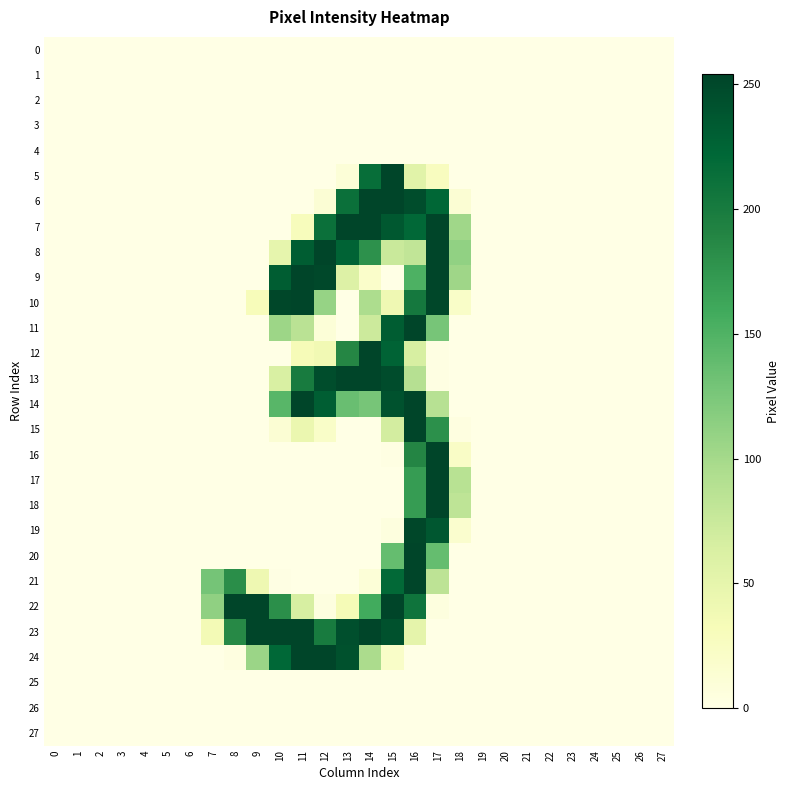

Reading left to right, transcribe all the data shown in this chart.

0: 0=0	1=0	2=0	3=0	4=0	5=0	6=0	7=0	8=0	9=0	10=0	11=0	12=0	13=0	14=0	15=0	16=0	17=0	18=0	19=0	20=0	21=0	22=0	23=0	24=0	25=0	26=0	27=0
1: 0=0	1=0	2=0	3=0	4=0	5=0	6=0	7=0	8=0	9=0	10=0	11=0	12=0	13=0	14=0	15=0	16=0	17=0	18=0	19=0	20=0	21=0	22=0	23=0	24=0	25=0	26=0	27=0
2: 0=0	1=0	2=0	3=0	4=0	5=0	6=0	7=0	8=0	9=0	10=0	11=0	12=0	13=0	14=0	15=0	16=0	17=0	18=0	19=0	20=0	21=0	22=0	23=0	24=0	25=0	26=0	27=0
3: 0=0	1=0	2=0	3=0	4=0	5=0	6=0	7=0	8=0	9=0	10=0	11=0	12=0	13=0	14=0	15=0	16=0	17=0	18=0	19=0	20=0	21=0	22=0	23=0	24=0	25=0	26=0	27=0
4: 0=0	1=0	2=0	3=0	4=0	5=0	6=0	7=0	8=0	9=0	10=0	11=0	12=0	13=0	14=0	15=0	16=0	17=0	18=0	19=0	20=0	21=0	22=0	23=0	24=0	25=0	26=0	27=0
5: 0=0	1=0	2=0	3=0	4=0	5=0	6=0	7=0	8=0	9=0	10=0	11=0	12=0	13=10	14=215	15=254	16=55	17=27	18=0	19=0	20=0	21=0	22=0	23=0	24=0	25=0	26=0	27=0
6: 0=0	1=0	2=0	3=0	4=0	5=0	6=0	7=0	8=0	9=0	10=0	11=0	12=12	13=212	14=254	15=254	16=246	17=223	18=13	19=0	20=0	21=0	22=0	23=0	24=0	25=0	26=0	27=0
7: 0=0	1=0	2=0	3=0	4=0	5=0	6=0	7=0	8=0	9=0	10=0	11=29	12=212	13=254	14=254	15=236	16=221	17=254	18=103	19=0	20=0	21=0	22=0	23=0	24=0	25=0	26=0	27=0
8: 0=0	1=0	2=0	3=0	4=0	5=0	6=0	7=0	8=0	9=0	10=49	11=232	12=254	13=226	14=179	15=75	16=81	17=254	18=112	19=0	20=0	21=0	22=0	23=0	24=0	25=0	26=0	27=0
9: 0=0	1=0	2=0	3=0	4=0	5=0	6=0	7=0	8=0	9=0	10=232	11=254	12=251	13=59	14=19	15=0	16=151	17=254	18=104	19=0	20=0	21=0	22=0	23=0	24=0	25=0	26=0	27=0
10: 0=0	1=0	2=0	3=0	4=0	5=0	6=0	7=0	8=0	9=31	10=252	11=254	12=109	13=0	14=95	15=40	16=203	17=252	18=21	19=0	20=0	21=0	22=0	23=0	24=0	25=0	26=0	27=0
11: 0=0	1=0	2=0	3=0	4=0	5=0	6=0	7=0	8=0	9=0	10=105	11=86	12=10	13=0	14=73	15=232	16=254	17=127	18=0	19=0	20=0	21=0	22=0	23=0	24=0	25=0	26=0	27=0
12: 0=0	1=0	2=0	3=0	4=0	5=0	6=0	7=0	8=0	9=0	10=0	11=32	12=38	13=188	14=254	15=226	16=65	17=2	18=0	19=0	20=0	21=0	22=0	23=0	24=0	25=0	26=0	27=0
13: 0=0	1=0	2=0	3=0	4=0	5=0	6=0	7=0	8=0	9=0	10=63	11=200	12=246	13=254	14=254	15=247	16=89	17=2	18=0	19=0	20=0	21=0	22=0	23=0	24=0	25=0	26=0	27=0
14: 0=0	1=0	2=0	3=0	4=0	5=0	6=0	7=0	8=0	9=0	10=145	11=254	12=231	13=135	14=127	15=242	16=254	17=88	18=0	19=0	20=0	21=0	22=0	23=0	24=0	25=0	26=0	27=0
15: 0=0	1=0	2=0	3=0	4=0	5=0	6=0	7=0	8=0	9=0	10=13	11=44	12=21	13=0	14=0	15=68	16=254	17=180	18=3	19=0	20=0	21=0	22=0	23=0	24=0	25=0	26=0	27=0
16: 0=0	1=0	2=0	3=0	4=0	5=0	6=0	7=0	8=0	9=0	10=0	11=0	12=0	13=0	14=0	15=2	16=189	17=254	18=22	19=0	20=0	21=0	22=0	23=0	24=0	25=0	26=0	27=0
17: 0=0	1=0	2=0	3=0	4=0	5=0	6=0	7=0	8=0	9=0	10=0	11=0	12=0	13=0	14=0	15=0	16=170	17=254	18=87	19=0	20=0	21=0	22=0	23=0	24=0	25=0	26=0	27=0
18: 0=0	1=0	2=0	3=0	4=0	5=0	6=0	7=0	8=0	9=0	10=0	11=0	12=0	13=0	14=0	15=0	16=170	17=254	18=83	19=0	20=0	21=0	22=0	23=0	24=0	25=0	26=0	27=0
19: 0=0	1=0	2=0	3=0	4=0	5=0	6=0	7=0	8=0	9=0	10=0	11=0	12=0	13=0	14=0	15=5	16=252	17=237	18=16	19=0	20=0	21=0	22=0	23=0	24=0	25=0	26=0	27=0
20: 0=0	1=0	2=0	3=0	4=0	5=0	6=0	7=0	8=0	9=0	10=0	11=0	12=0	13=0	14=0	15=137	16=254	17=137	18=0	19=0	20=0	21=0	22=0	23=0	24=0	25=0	26=0	27=0
21: 0=0	1=0	2=0	3=0	4=0	5=0	6=0	7=128	8=182	9=41	10=1	11=0	12=0	13=0	14=10	15=220	16=254	17=84	18=0	19=0	20=0	21=0	22=0	23=0	24=0	25=0	26=0	27=0
22: 0=0	1=0	2=0	3=0	4=0	5=0	6=0	7=113	8=254	9=254	10=181	11=65	12=4	13=34	14=158	15=254	16=208	17=5	18=0	19=0	20=0	21=0	22=0	23=0	24=0	25=0	26=0	27=0
23: 0=0	1=0	2=0	3=0	4=0	5=0	6=0	7=36	8=186	9=254	10=254	11=254	12=200	13=244	14=254	15=243	16=51	17=0	18=0	19=0	20=0	21=0	22=0	23=0	24=0	25=0	26=0	27=0
24: 0=0	1=0	2=0	3=0	4=0	5=0	6=0	7=0	8=3	9=106	10=222	11=254	12=254	13=243	14=96	15=21	16=0	17=0	18=0	19=0	20=0	21=0	22=0	23=0	24=0	25=0	26=0	27=0
25: 0=0	1=0	2=0	3=0	4=0	5=0	6=0	7=0	8=0	9=0	10=0	11=0	12=0	13=0	14=0	15=0	16=0	17=0	18=0	19=0	20=0	21=0	22=0	23=0	24=0	25=0	26=0	27=0
26: 0=0	1=0	2=0	3=0	4=0	5=0	6=0	7=0	8=0	9=0	10=0	11=0	12=0	13=0	14=0	15=0	16=0	17=0	18=0	19=0	20=0	21=0	22=0	23=0	24=0	25=0	26=0	27=0
27: 0=0	1=0	2=0	3=0	4=0	5=0	6=0	7=0	8=0	9=0	10=0	11=0	12=0	13=0	14=0	15=0	16=0	17=0	18=0	19=0	20=0	21=0	22=0	23=0	24=0	25=0	26=0	27=0